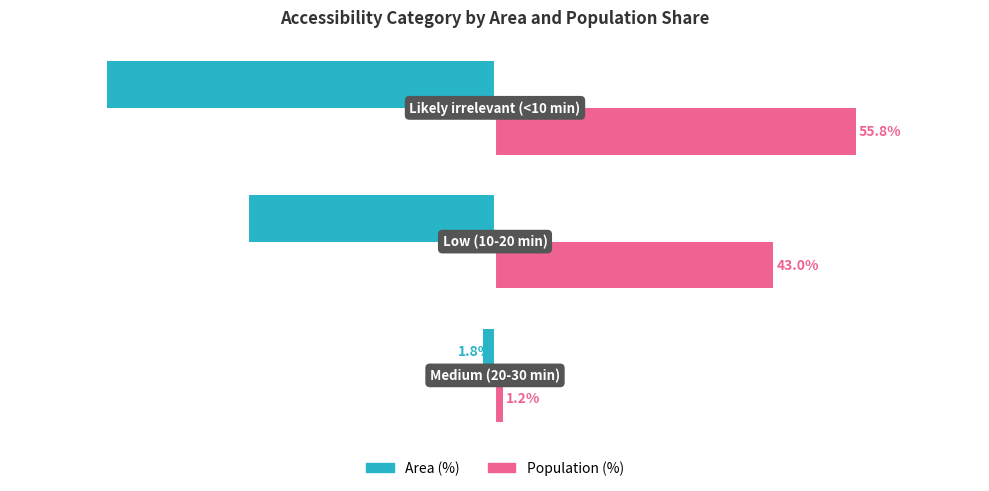

Which series has the largest total across all categories?

Population (%)